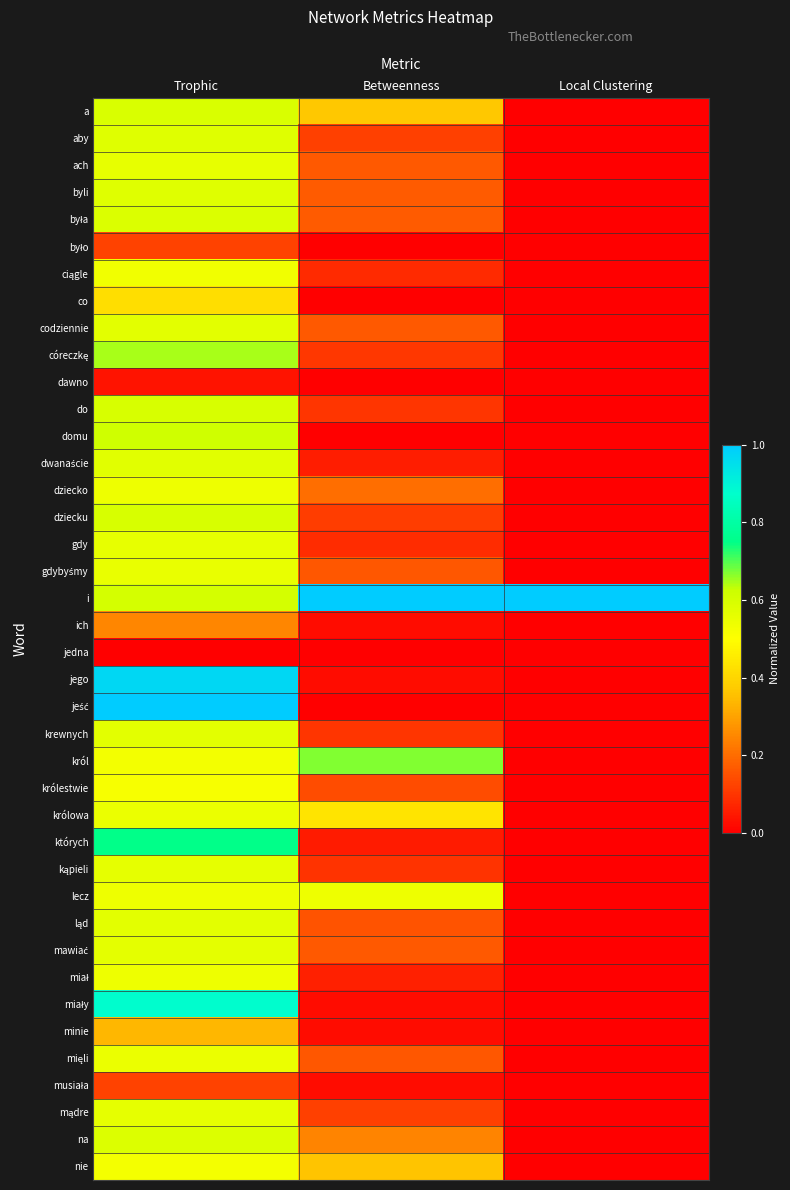

At Betweenness, list the series in order from largest to smallest.

i, król, lecz, królowa, a, nie, na, dziecko, była, byli, codziennie, mawiać, ach, gdybyśmy, mięli, ląd, królestwie, mądre, aby, dziecku, córeczkę, krewnych, do, kąpieli, gdy, ciągle, miał, dwanaście, których, jego, miały, musiała, ich, minie, było, co, dawno, domu, jedna, jeść